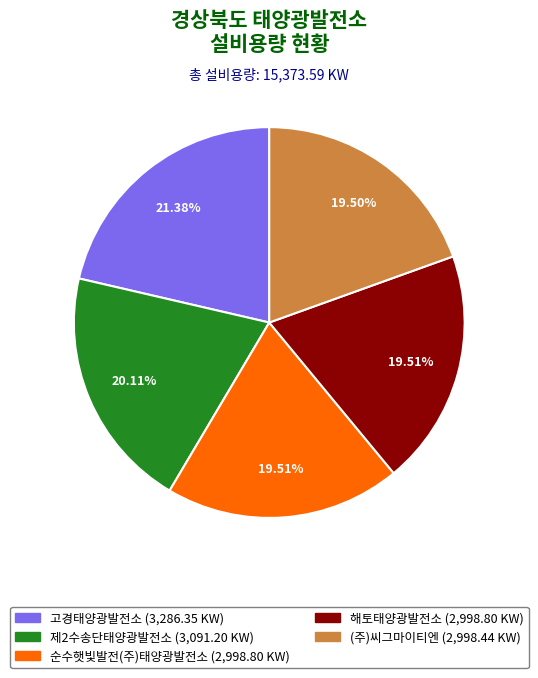

Approximately how many times larger is the value at 해토태양광발전소 compared to (주)씨그마이티엔?

1.0